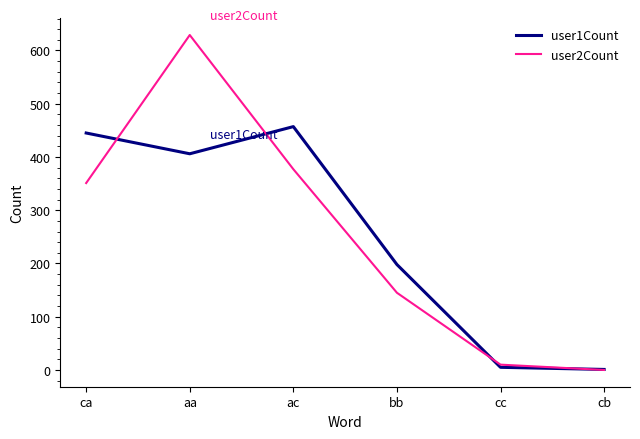

Which series has the largest range (max minus min)?

user2Count